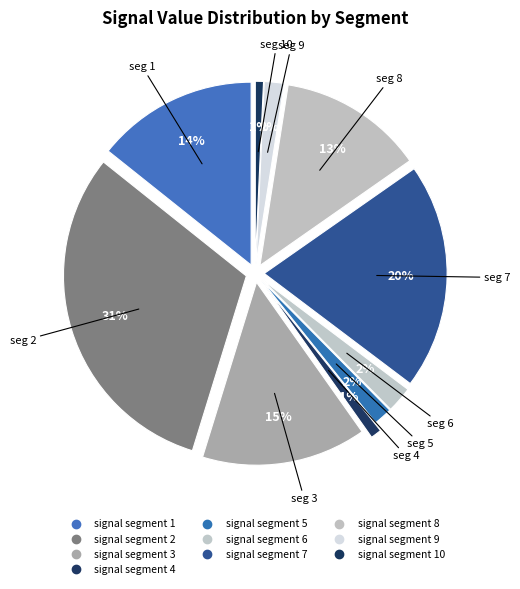

What is the total percentage of signal segment 2 and signal segment 8?

43.8%